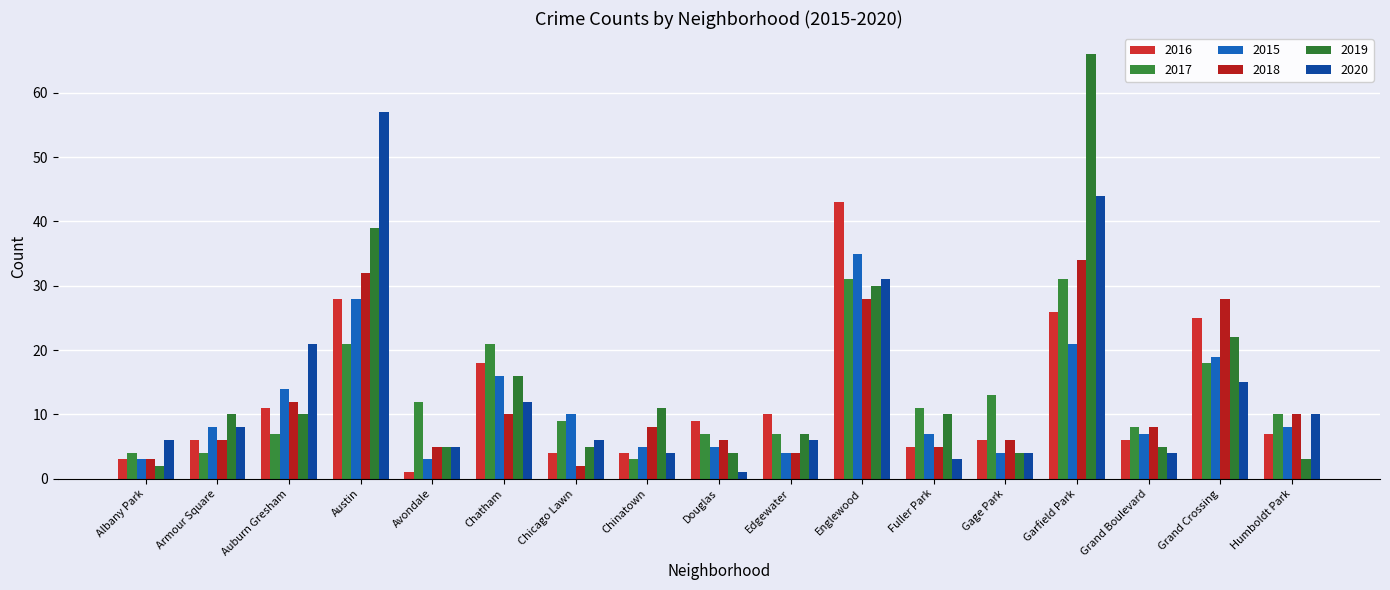

What is the difference between the 2016 values at Fuller Park and Grand Boulevard?

1